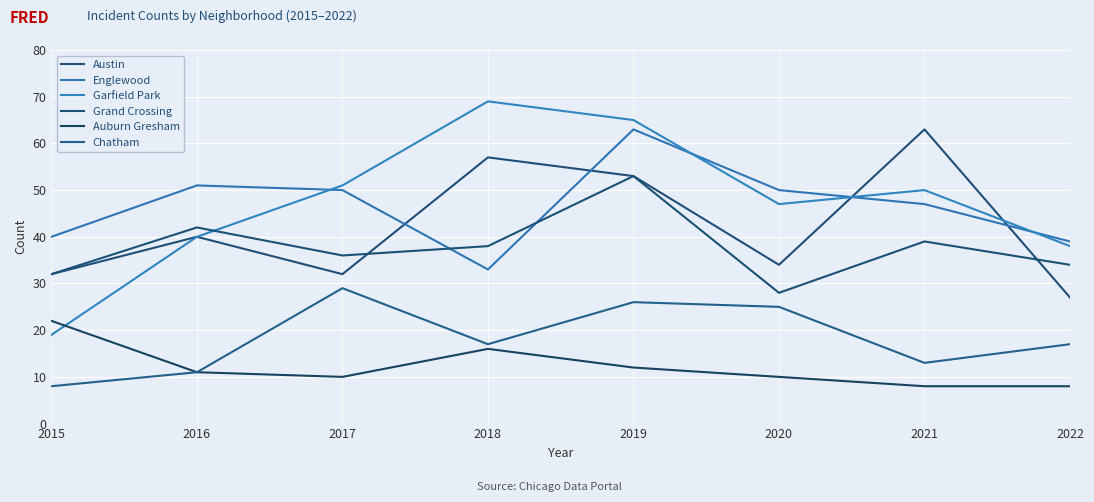

At which label does Englewood reach its minimum?

2018